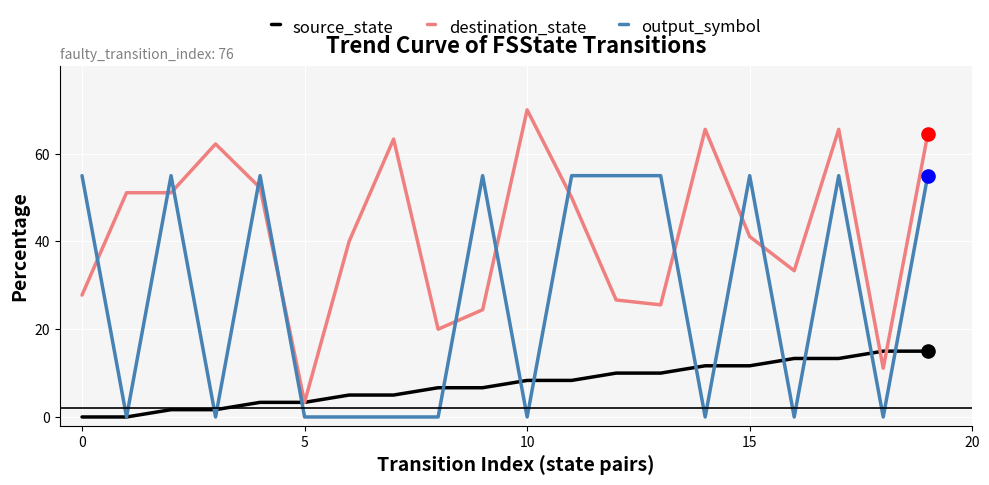

Which series has the widest spread of values?

destination_state